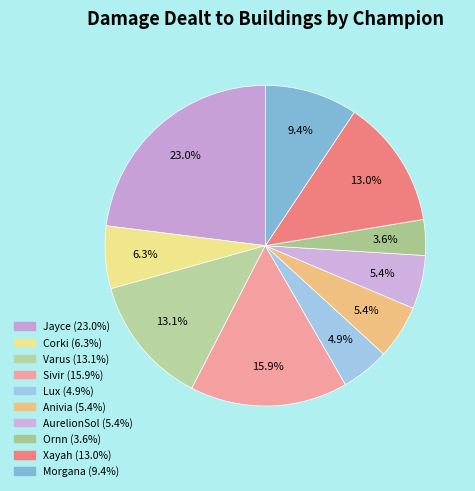

To the nearest percent, what is the average slice percentage?

10%